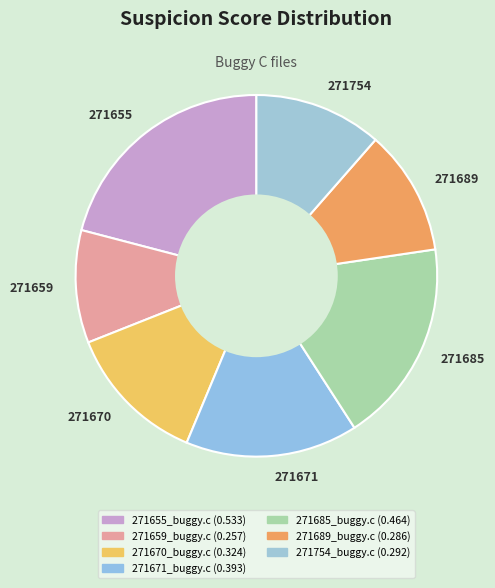

Which has a higher value, 271689 or 271671?

271671